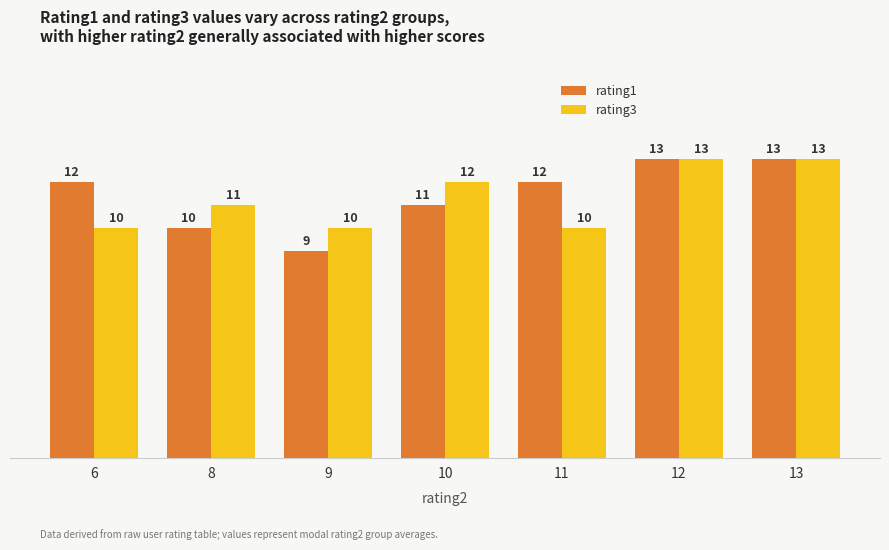

What is the average value of the rating1 series?

11